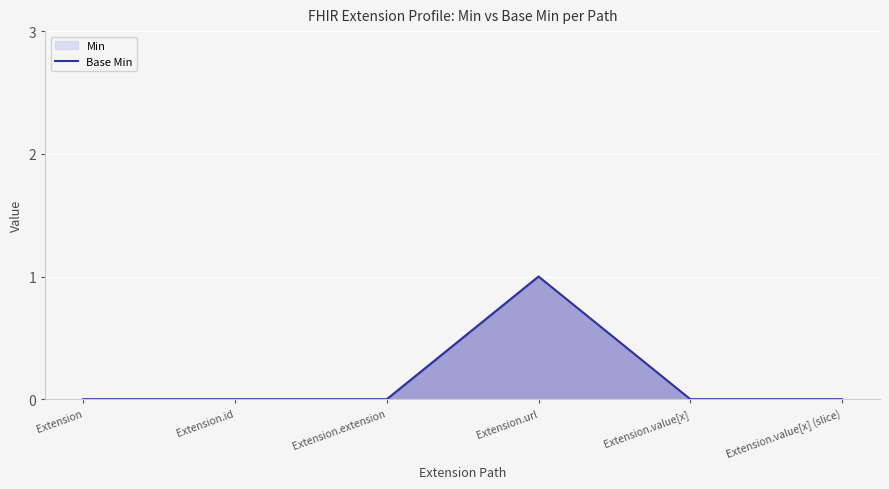

The chart shows a value of 1 at Extension.url. True or false?

True